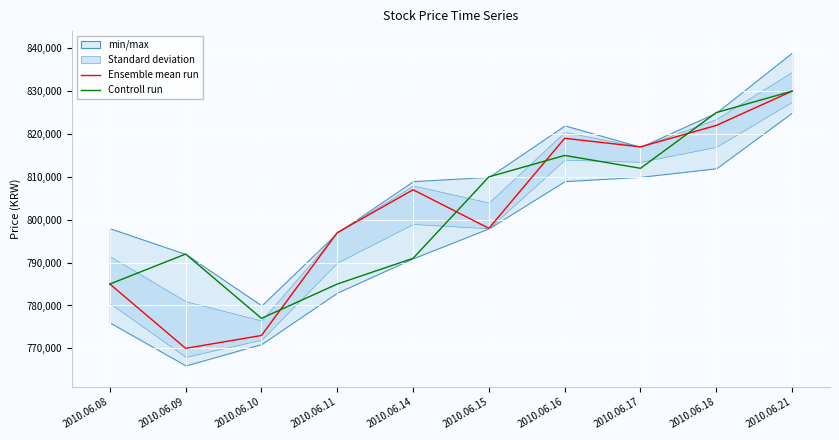

Does the chart display data point markers on the line(s)?

No